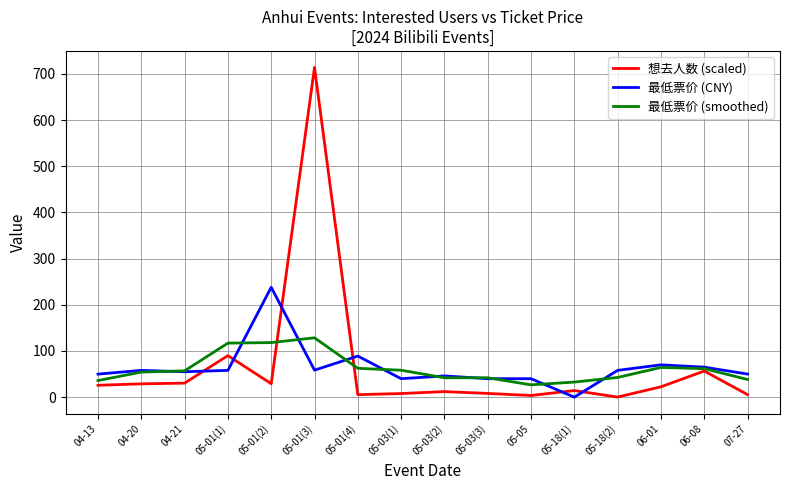

True or false: 最低票价 (smoothed) and 想去人数 (scaled) cross at least once.

True